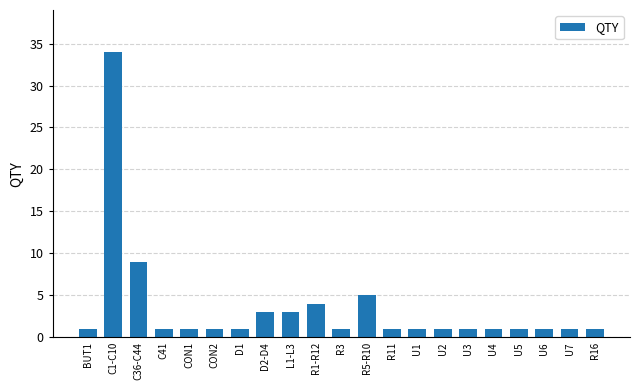

What is the label of the 4th bar from the left?

C41